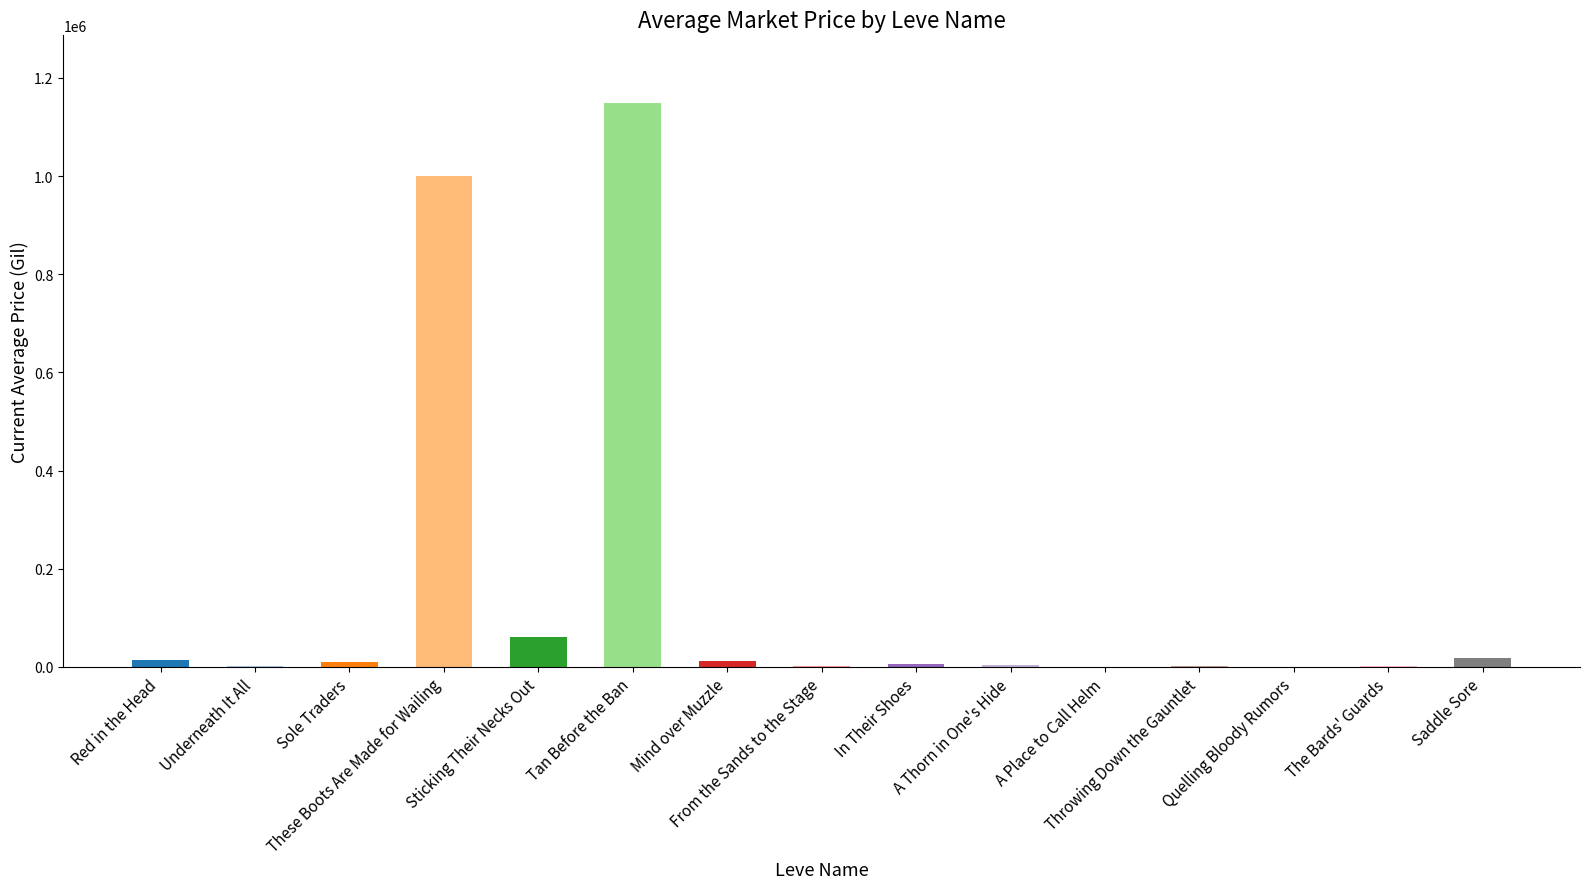

Reading left to right, what are all the values shown in this chart?

13000.0	1500.0	10251.5	1000000.0	60879.4	1148842.6	12028.0	1062.5	4949.8	4000.0	476.0	1809.8	0.0	1500.0	17552.0